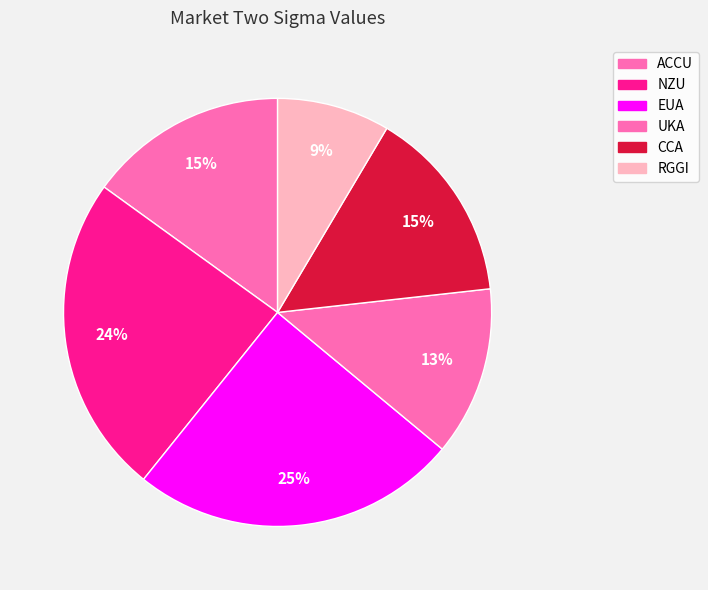

How many slices are in this pie chart?

6